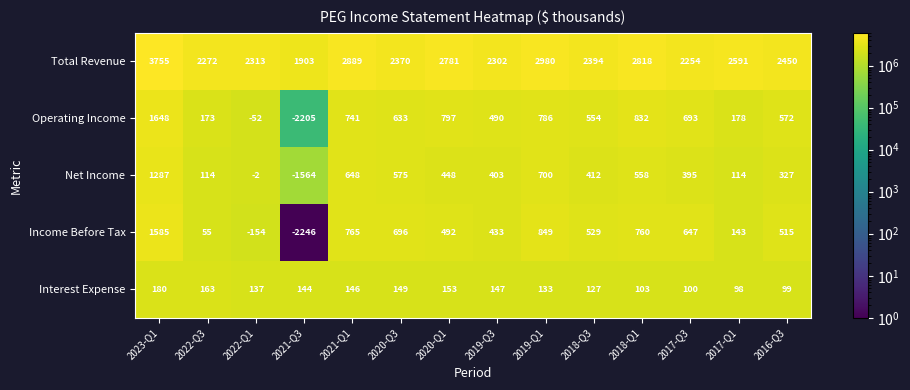

Which series has the largest total across all categories?

Total Revenue